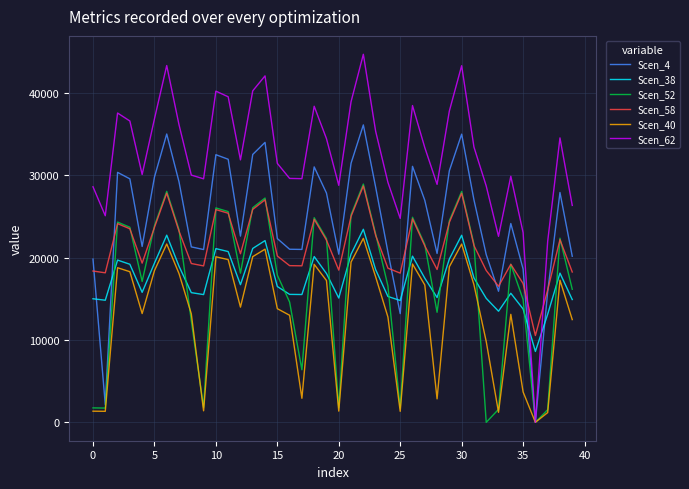

Which series ends up on top after the final intersection of Scen_38 and Scen_4?

Scen_4